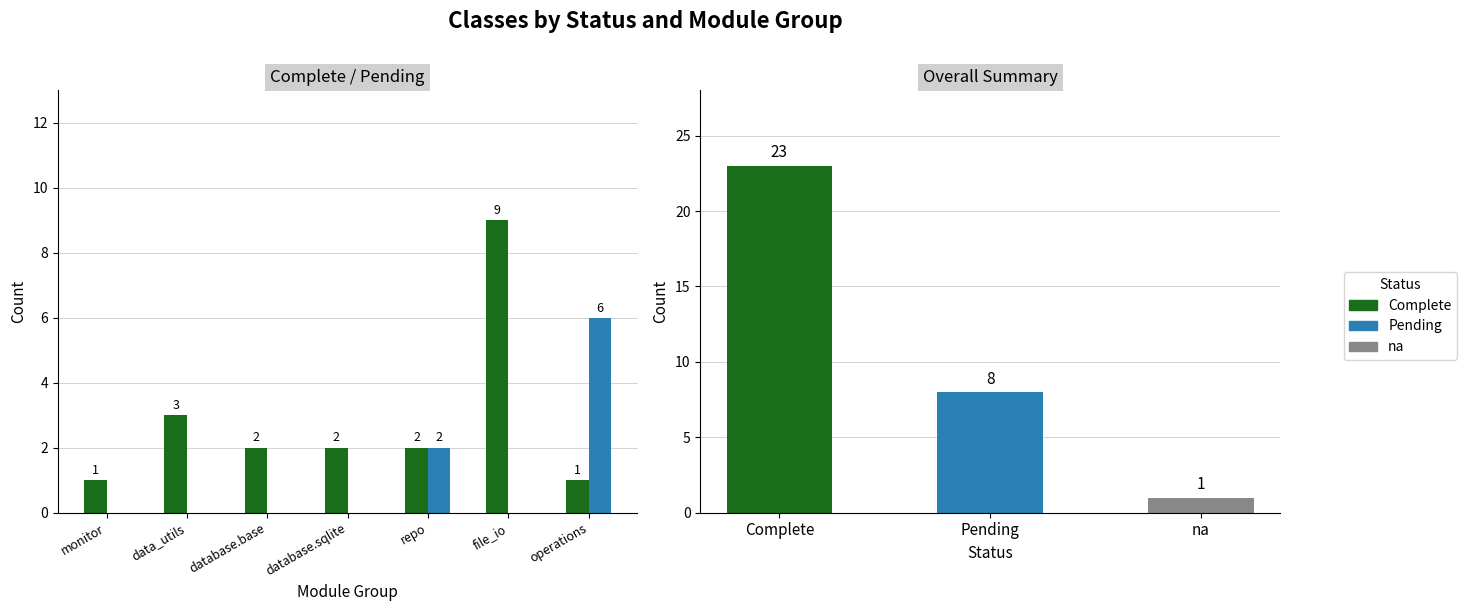

What is the label of the 4th bar from the right?

database.sqlite